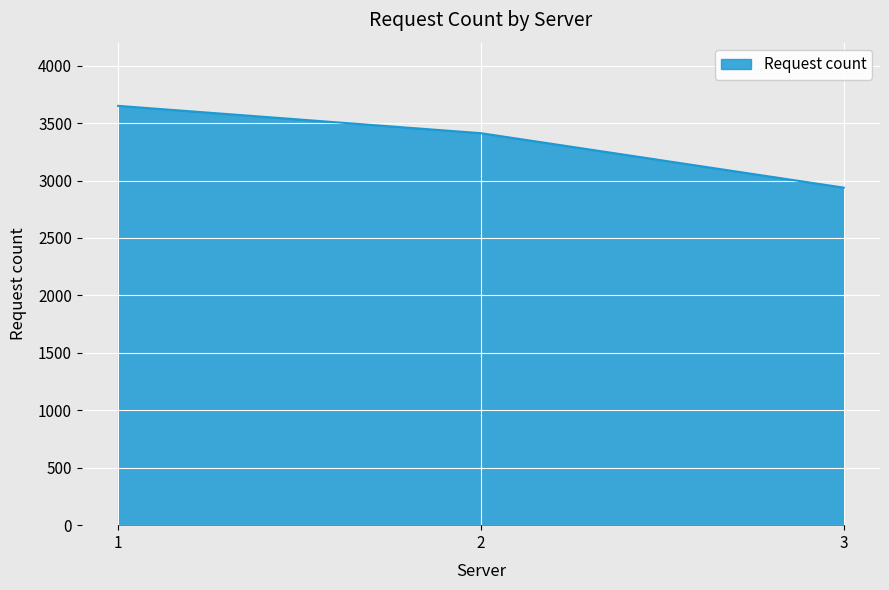

The value at 1 is 3650. True or false?

True